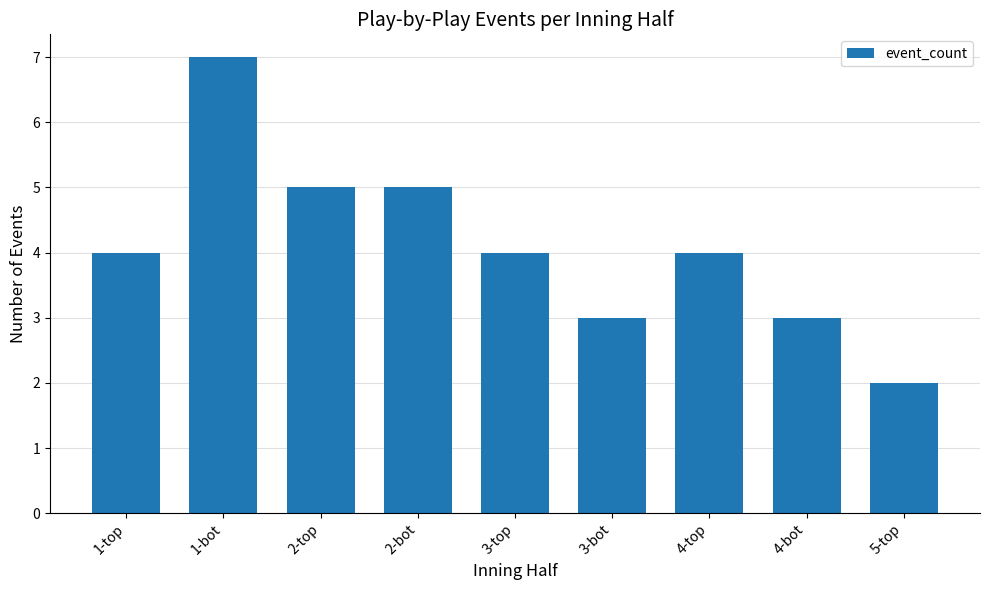

What is the label of the 2nd bar from the right?

4-bot